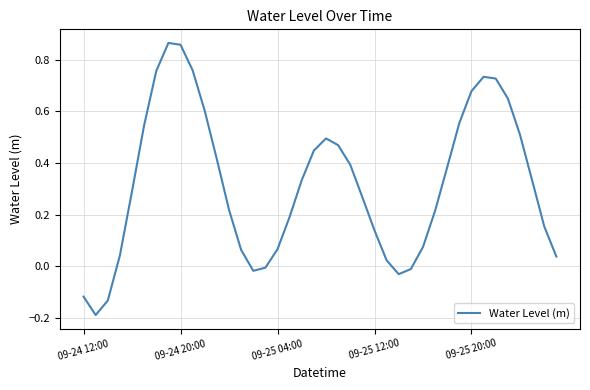

What is the difference between the maximum and minimum values?

1.1